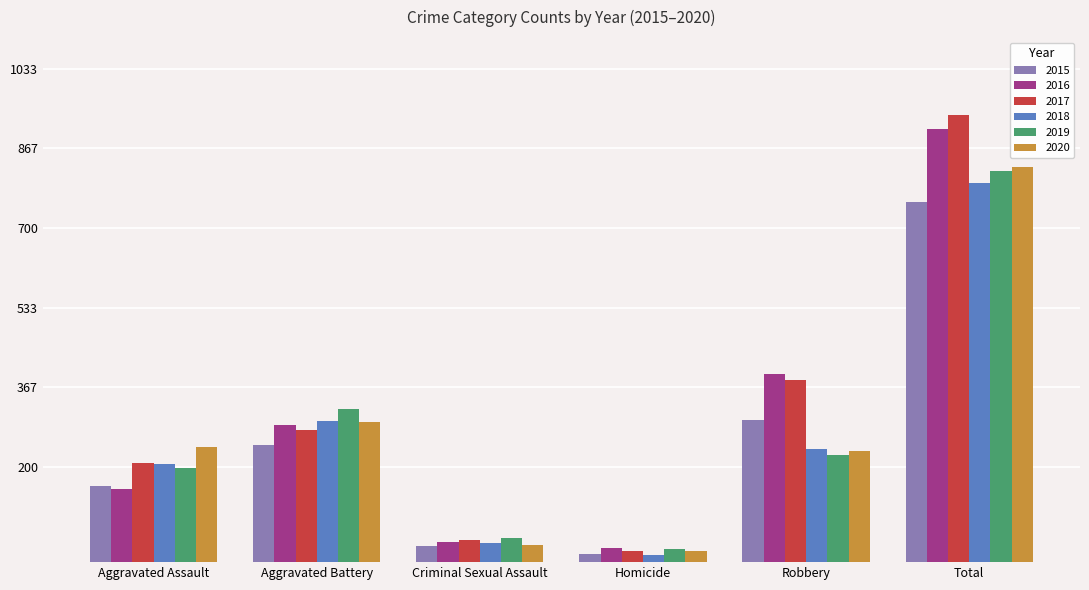

Reading left to right, what are all the values shown in this chart?

2015: 160	246	34	17	297	754
2016: 154	288	43	29	394	908
2017: 207	277	47	24	381	936
2018: 206	296	40	15	237	794
2019: 197	321	51	27	224	820
2020: 242	293	36	24	233	828